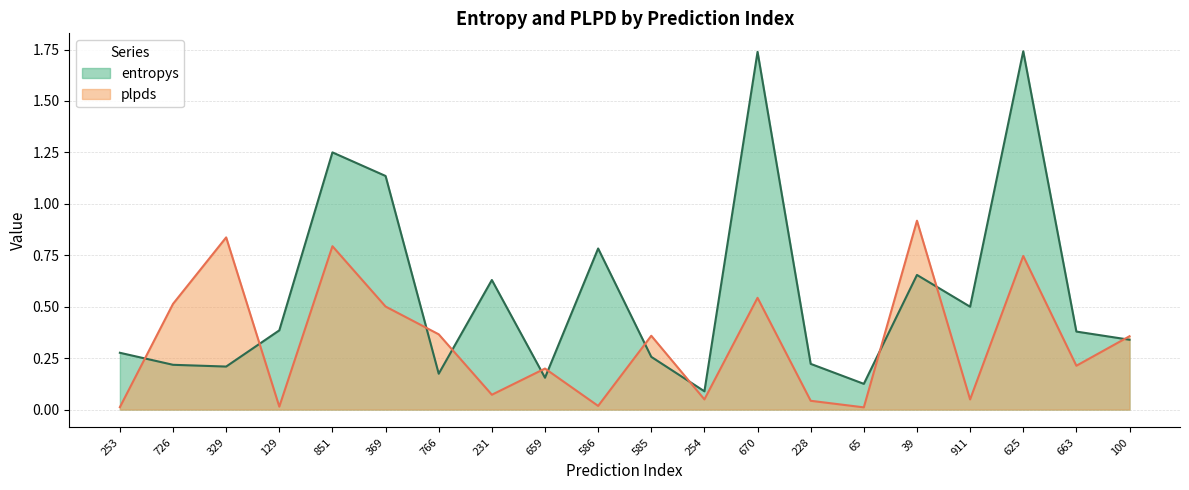

At which label does entropys reach its peak?

625